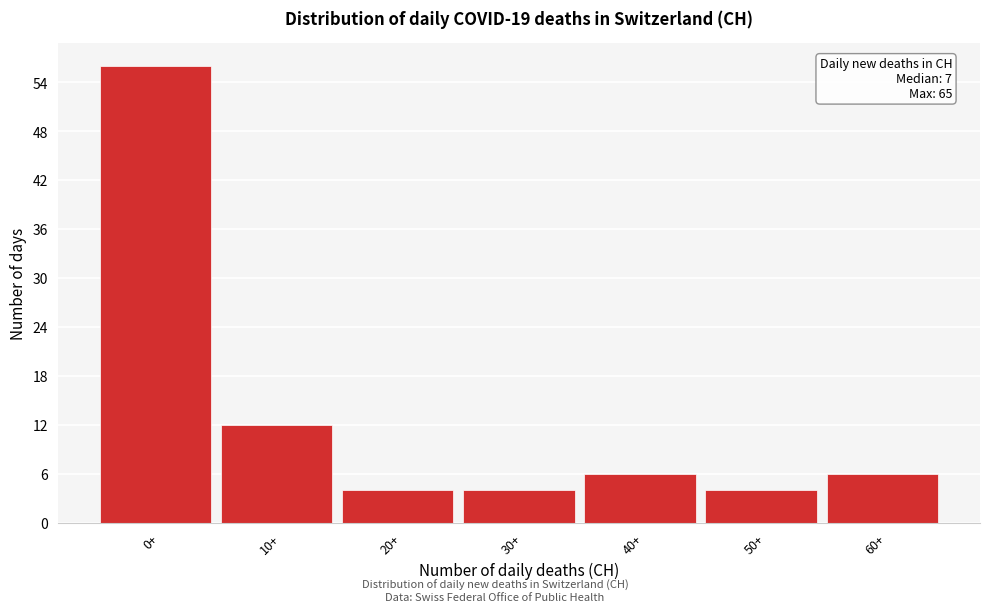

Reading left to right, list all the values displayed in this chart.

56	12	4	4	6	4	6